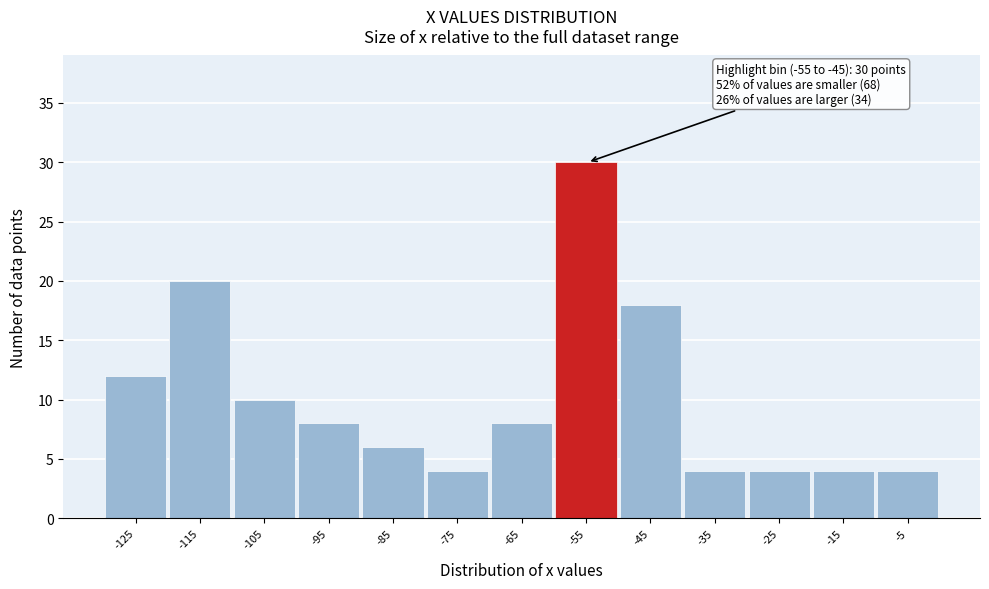

Reading right to left, transcribe all the data shown in this chart.

-5=4	-15=4	-25=4	-35=4	-45=18	-55=30	-65=8	-75=4	-85=6	-95=8	-105=10	-115=20	-125=12